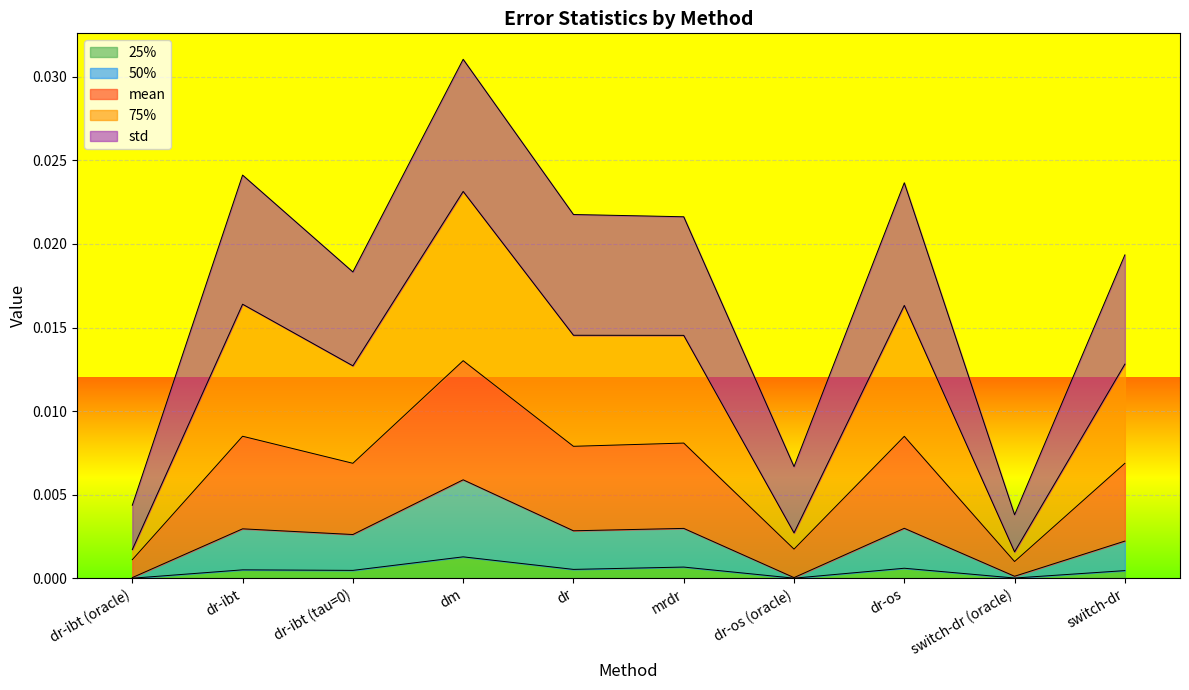

True or false: 75% has a value of 0.0 at switch-dr.

False